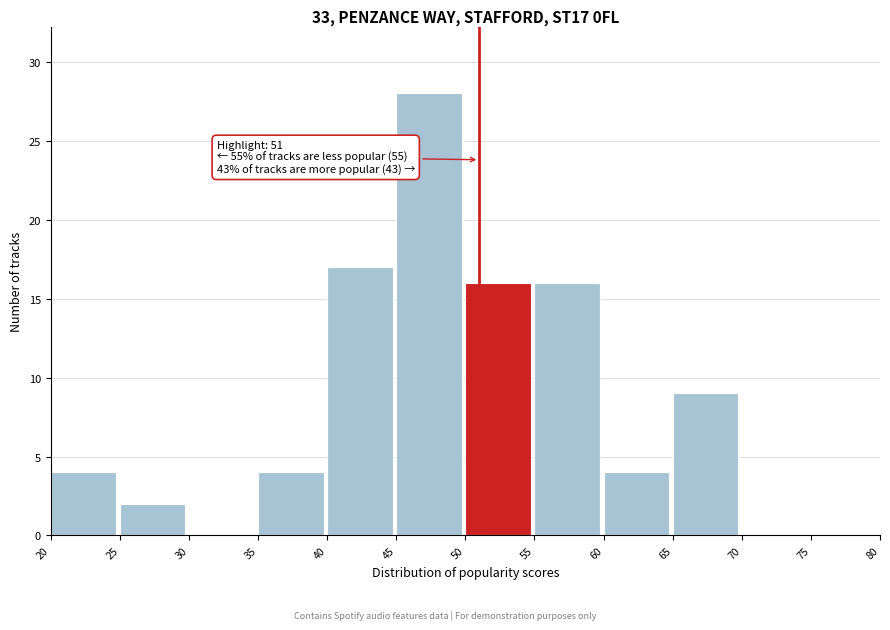

Which range on the x-axis has the tallest bar?

45 to 50